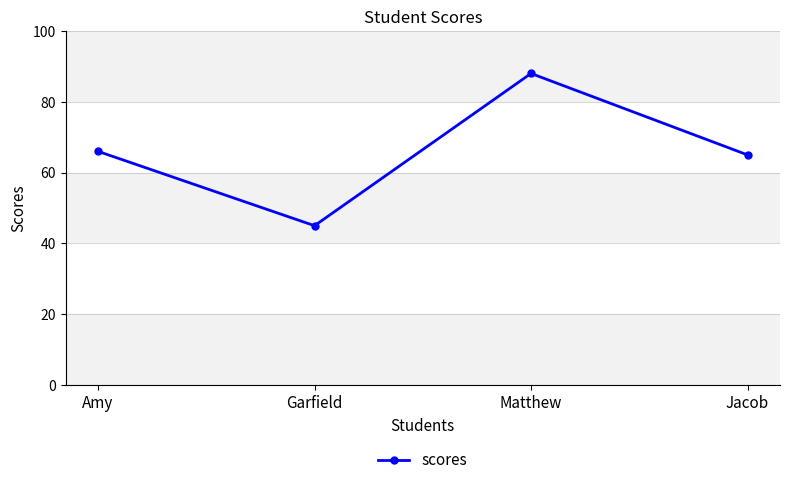

What is the label of the 3rd point from the left?

Matthew